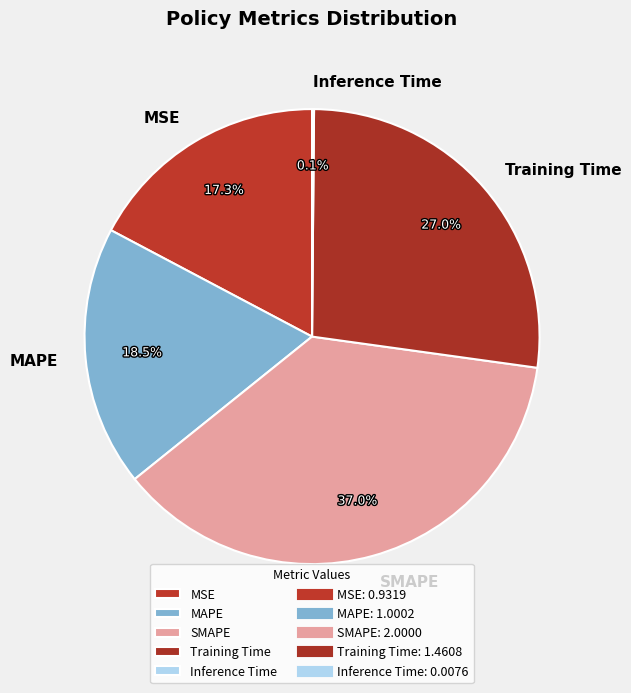

To the nearest percent, what percentage of the pie is MSE?

17%